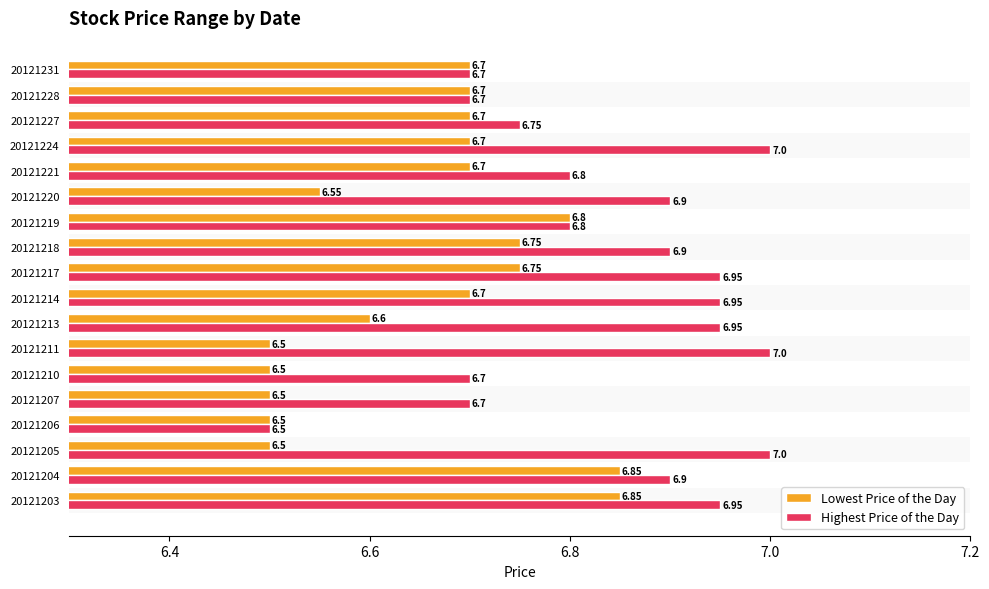

What are all the series names shown in the legend?

Lowest Price of the Day, Highest Price of the Day